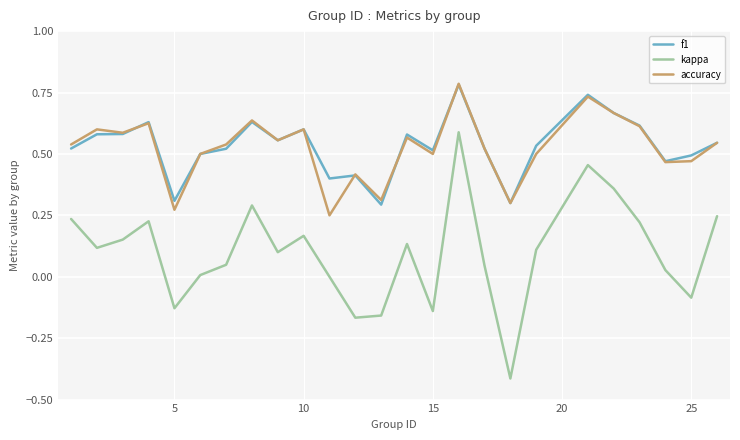

Which series has the largest range (max minus min)?

kappa